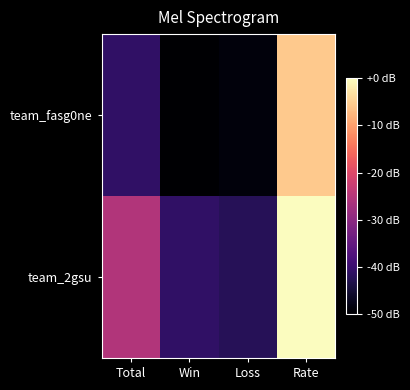

At which category is the sum across all series the highest?

Rate